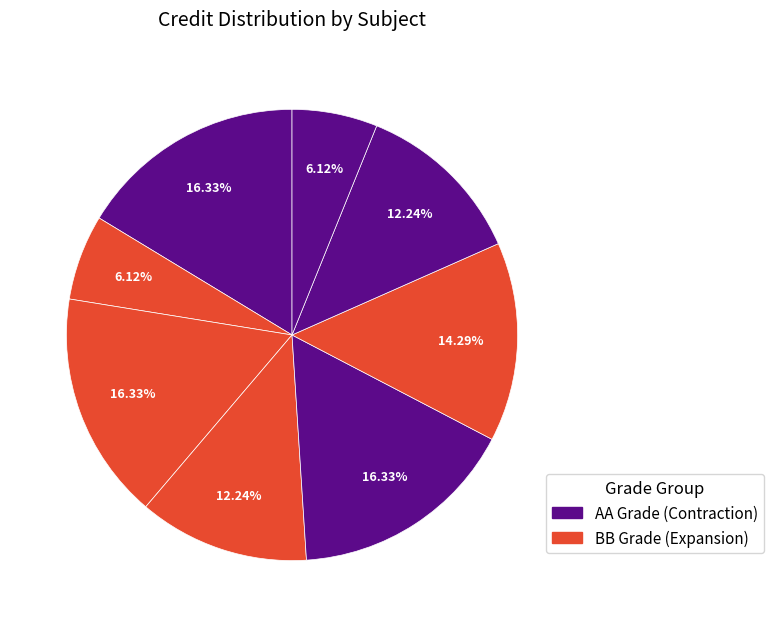

How many slices are in this pie chart?

8